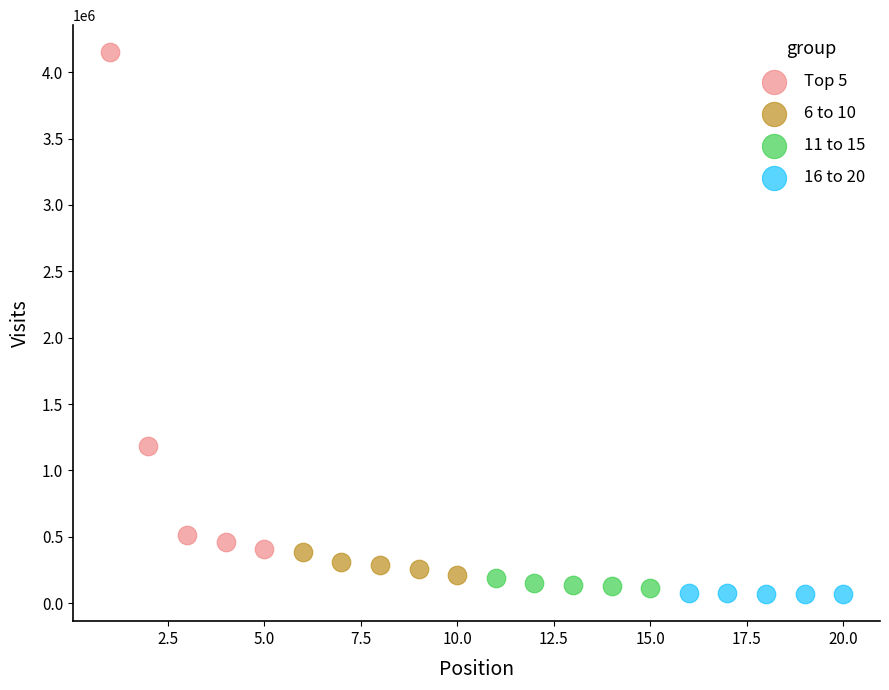

Which series contains the highest Y value?

Top 5